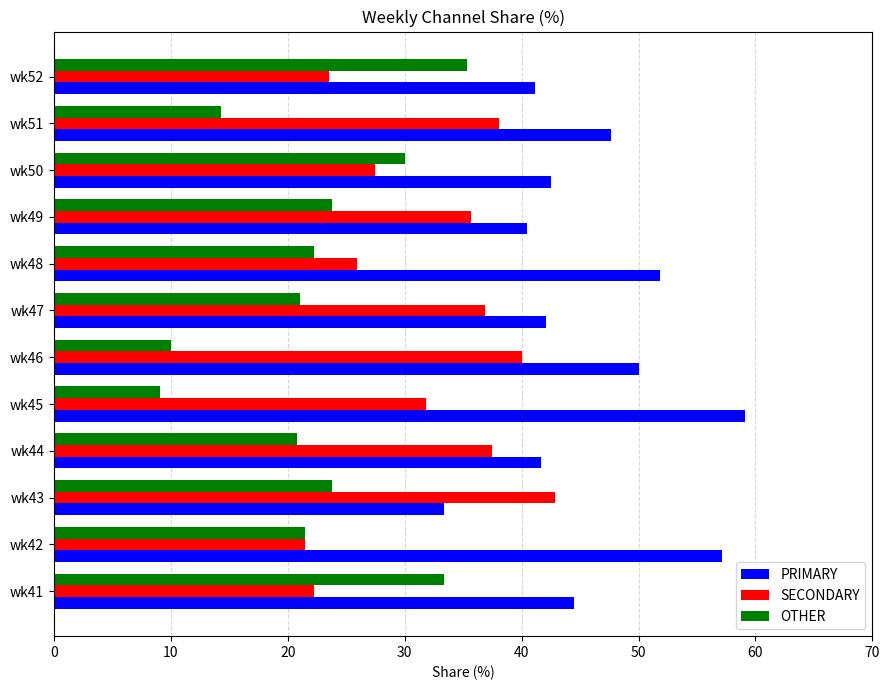

Which series has the largest total across all categories?

PRIMARY